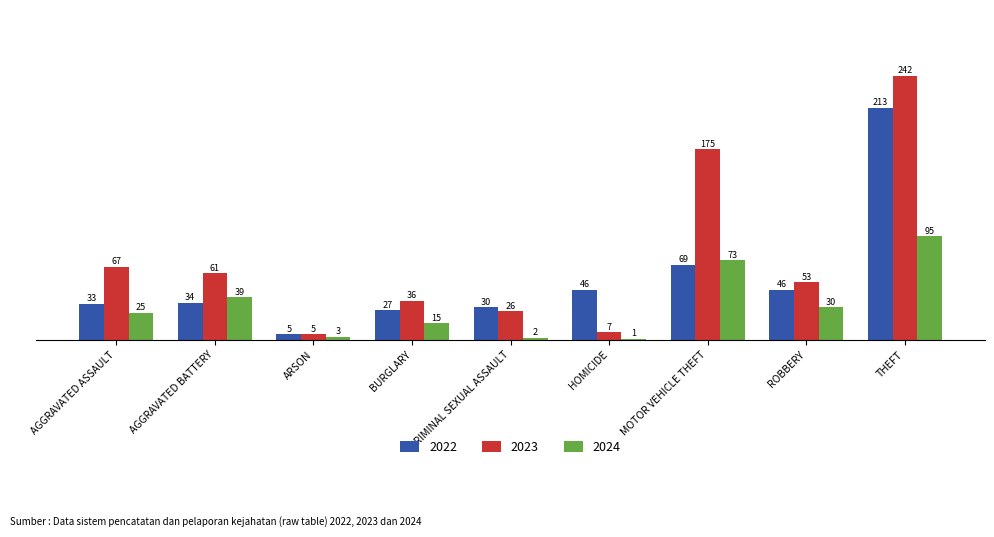

Which series has the largest total across all categories?

2023